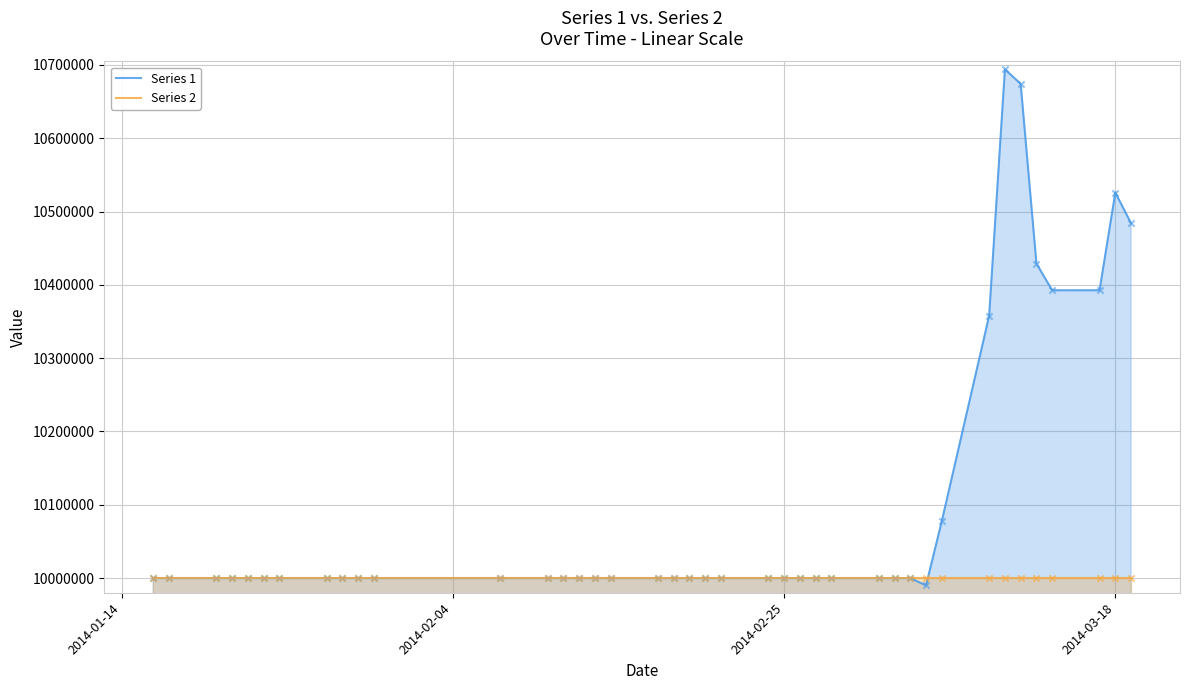

Which series contains the lowest Y value?

Series 1